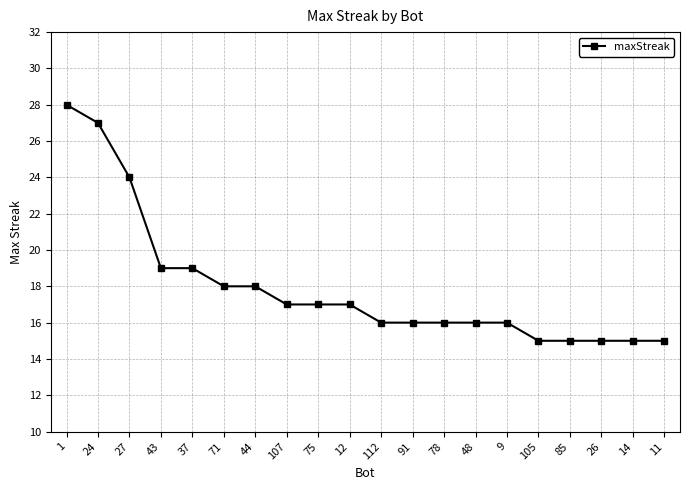

Where does the data first go above 17?

1